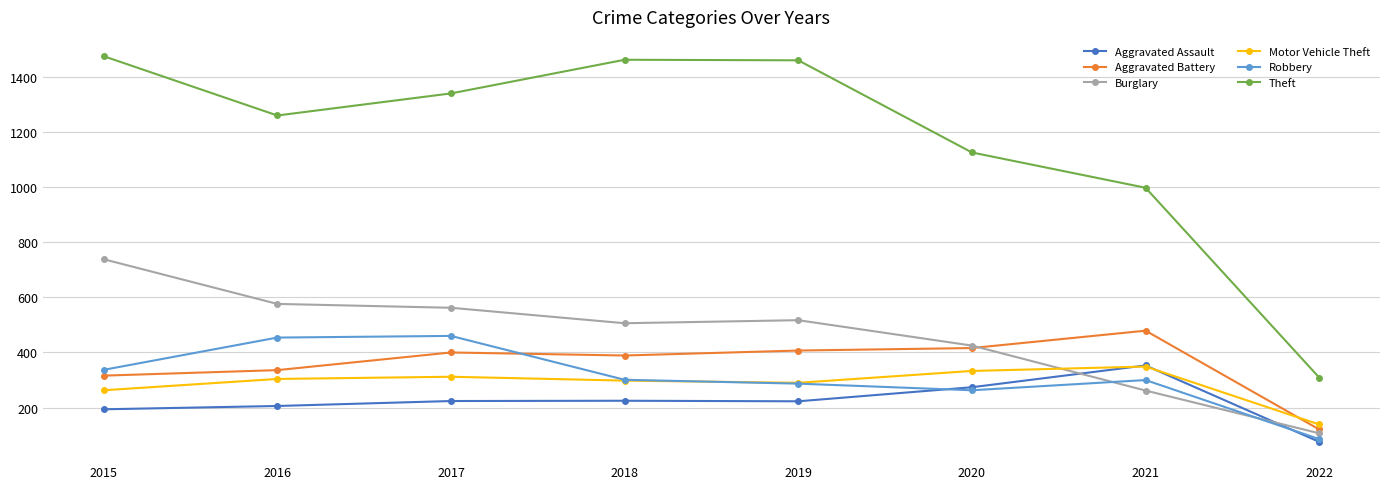

What are all the series names shown in the legend?

Aggravated Assault, Aggravated Battery, Burglary, Motor Vehicle Theft, Robbery, Theft